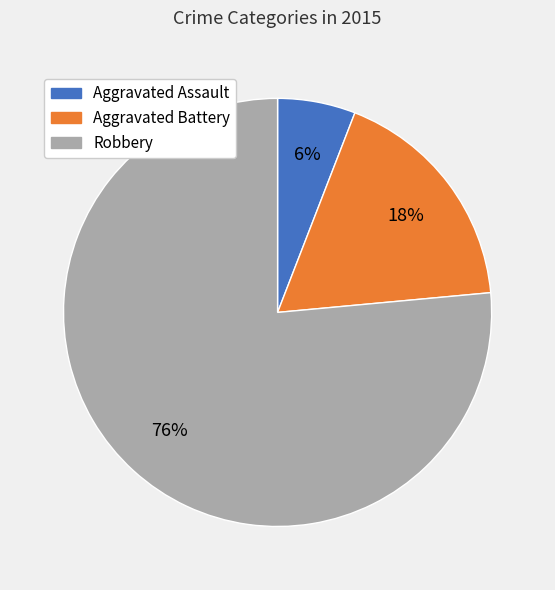

Which has a higher value, Robbery or Aggravated Assault?

Robbery